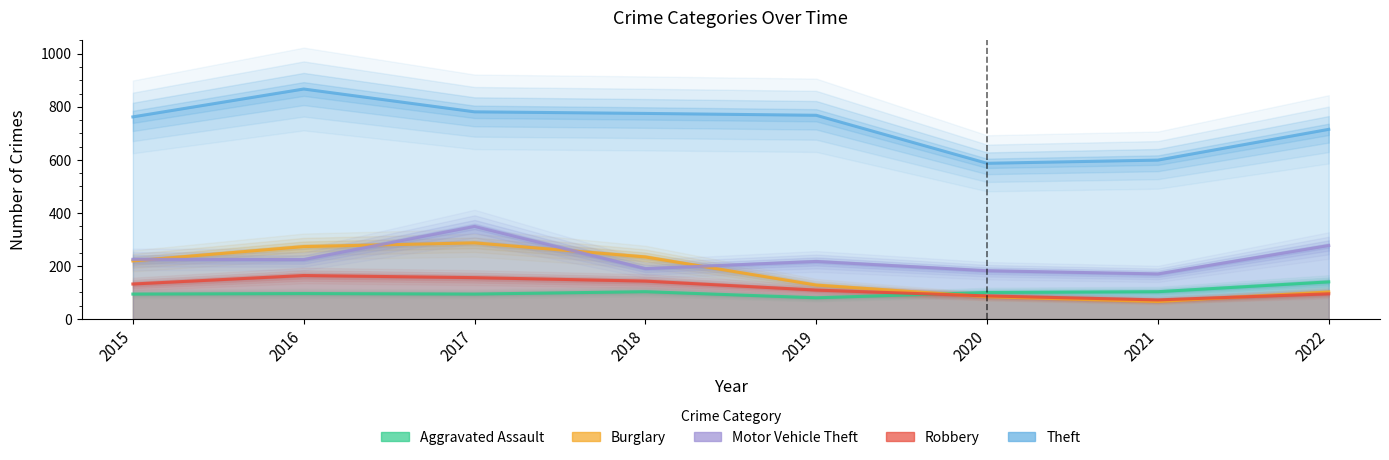

Does the chart display data point markers on the line(s)?

No